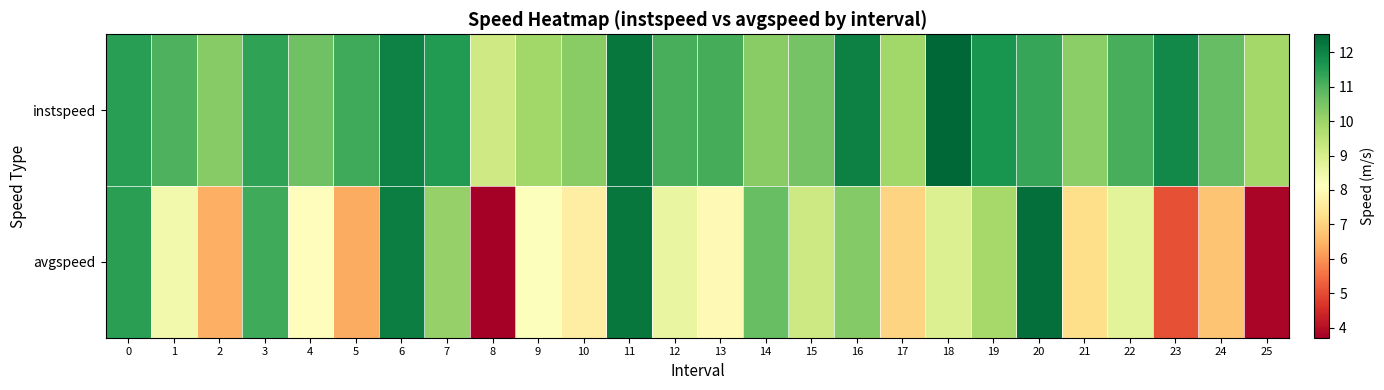

Reading left to right, transcribe all the data shown in this chart.

instspeed: 0=11.5	1=11.0	2=10.3	3=11.4	4=10.6	5=11.2	6=12.0	7=11.6	8=9.2	9=9.9	10=10.3	11=12.2	12=11.1	13=11.1	14=10.3	15=10.6	16=12.1	17=9.9	18=12.5	19=11.7	20=11.3	21=10.2	22=11.1	23=11.9	24=10.8	25=9.9
avgspeed: 0=11.4	1=8.4	2=6.4	3=11.2	4=8.1	5=6.3	6=12.1	7=10.1	8=3.7	9=8.2	10=7.6	11=12.2	12=8.6	13=8.0	14=10.7	15=9.2	16=10.3	17=7.0	18=8.9	19=9.9	20=12.4	21=7.2	22=8.7	23=5.1	24=6.8	25=3.8